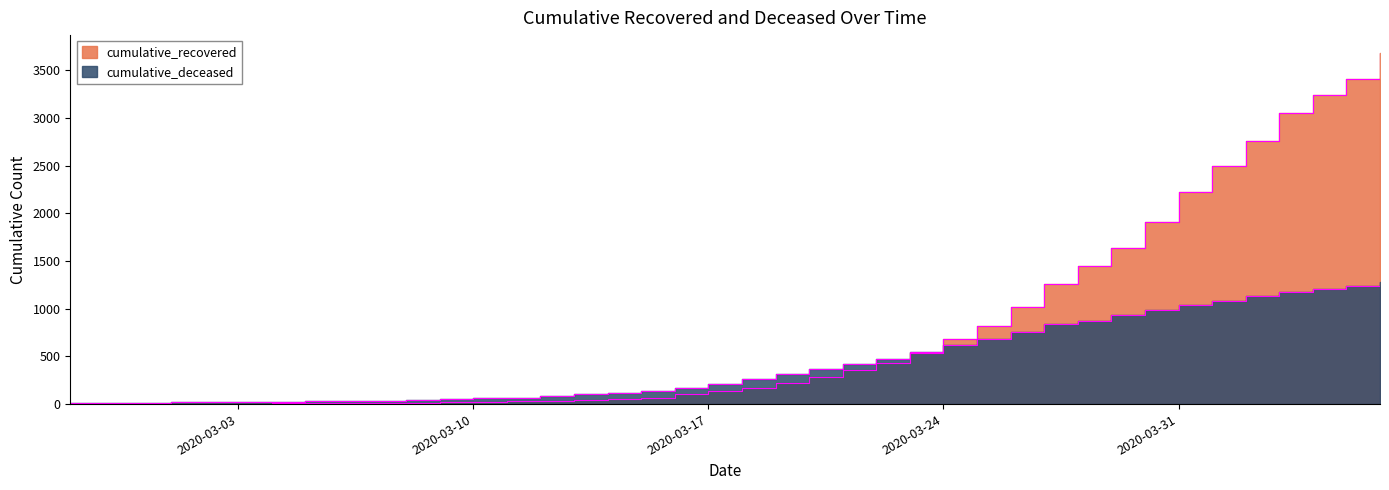

What is the difference between the maximum and minimum values in the cumulative_deceased series?

1264